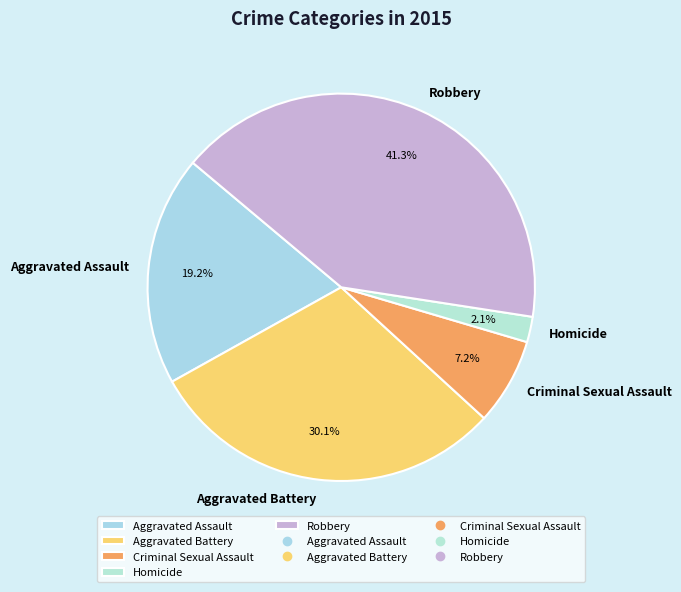

Rank the categories by value from lowest to highest.

Homicide, Criminal Sexual Assault, Aggravated Assault, Aggravated Battery, Robbery